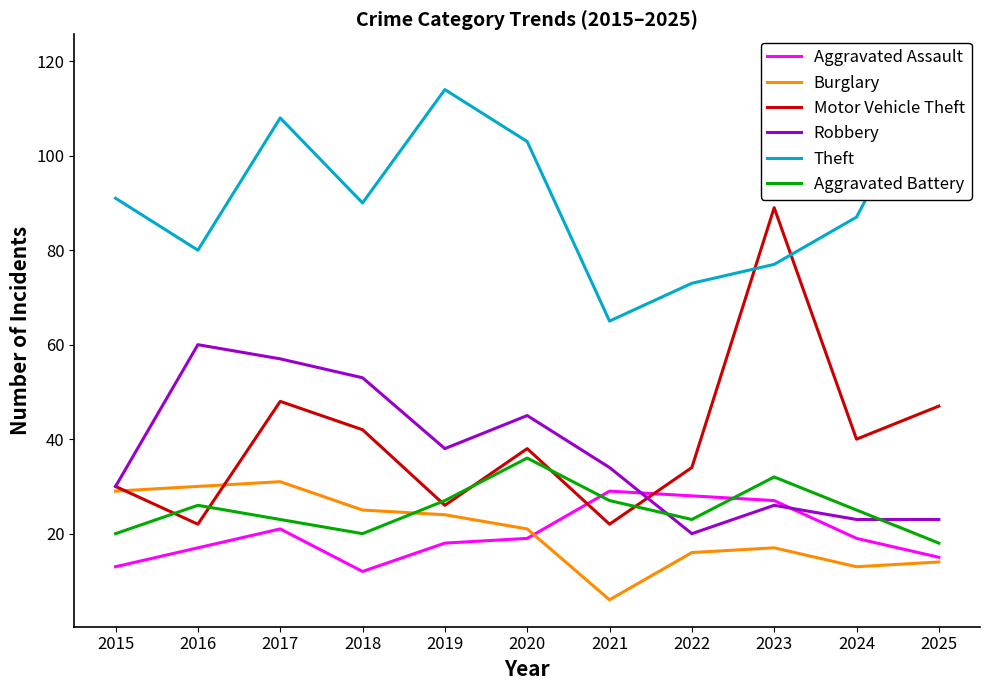

What are all the series names shown in the legend?

Aggravated Assault, Burglary, Motor Vehicle Theft, Robbery, Theft, Aggravated Battery